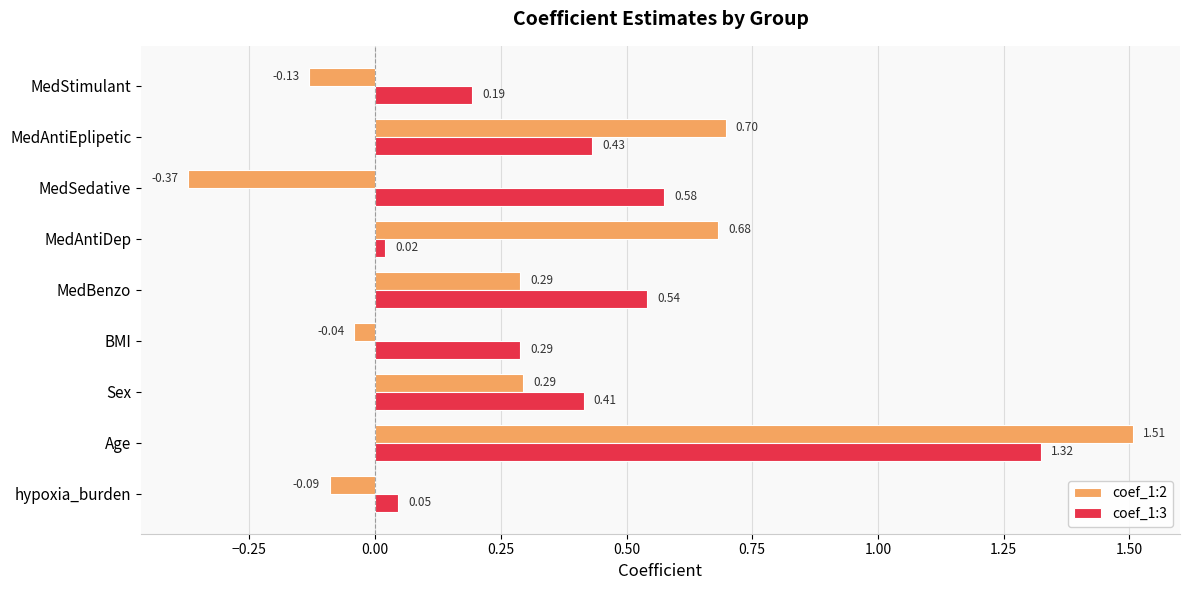

Which series has the widest spread of values?

coef_1:2